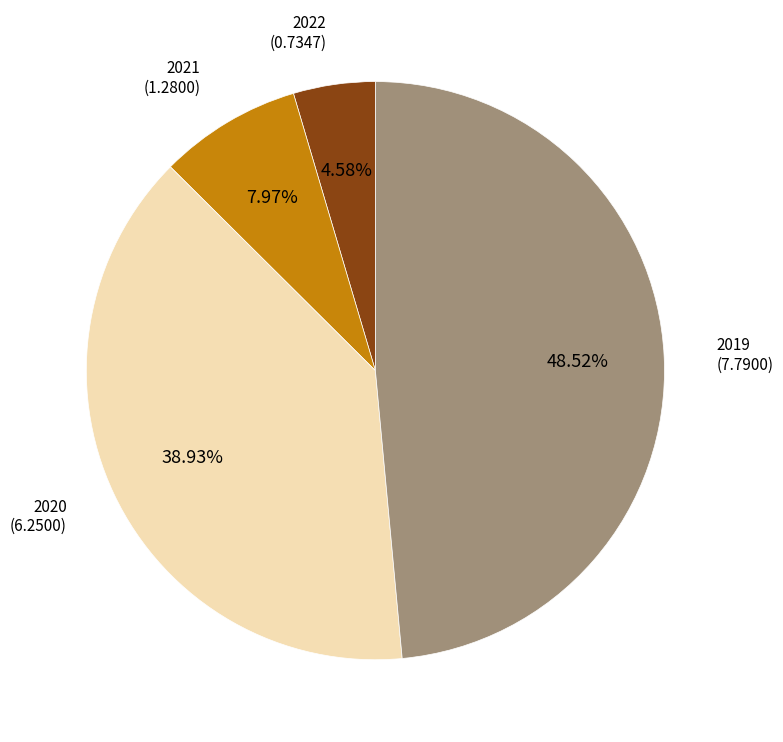

To the nearest percent, what is the difference between the 2019 and 2021 slice percentages?

41%